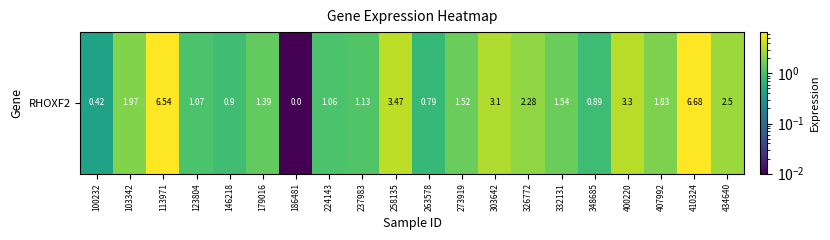

Approximately how many times larger is the value at 113971 compared to 273919?

4.3